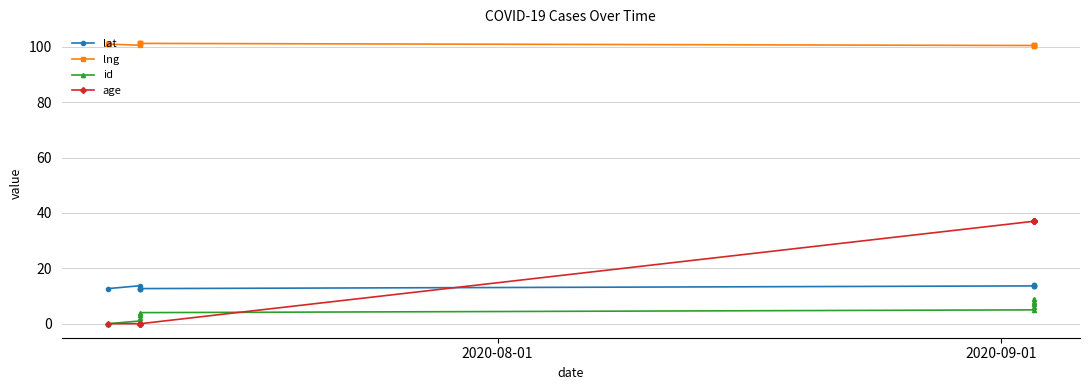

How many lat values are between 12 and 13?

4